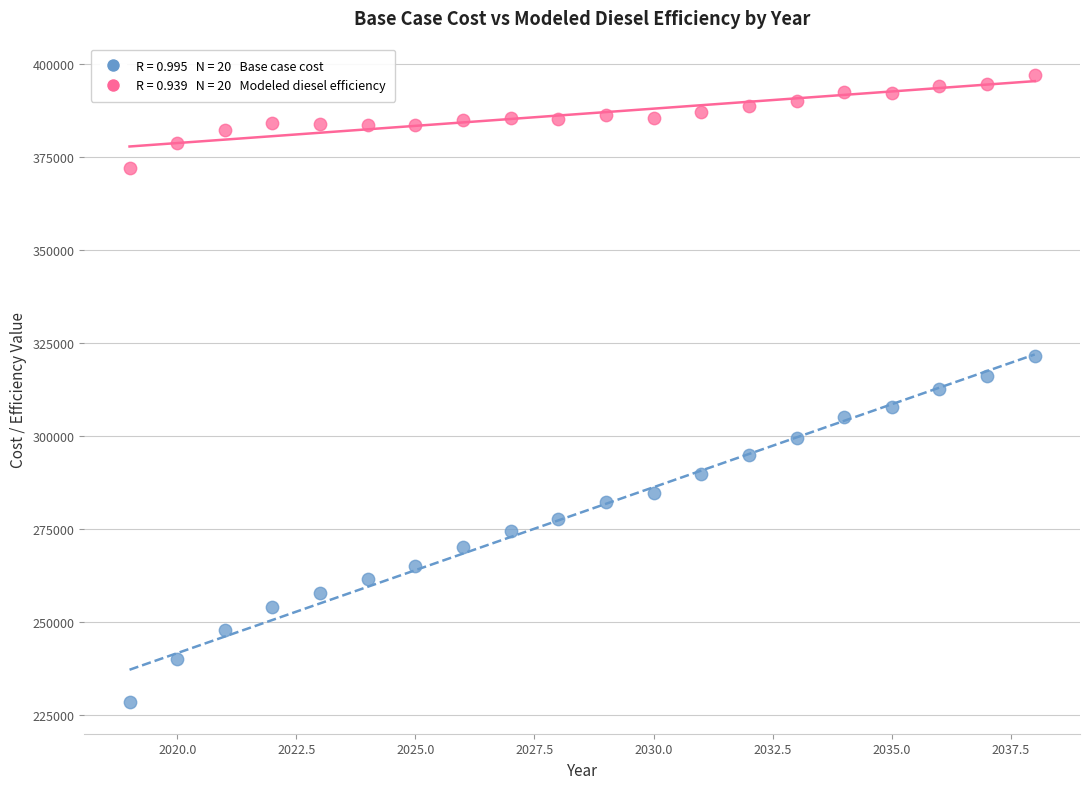

Across all data points, what is the range of X values (max minus min)?

19.0